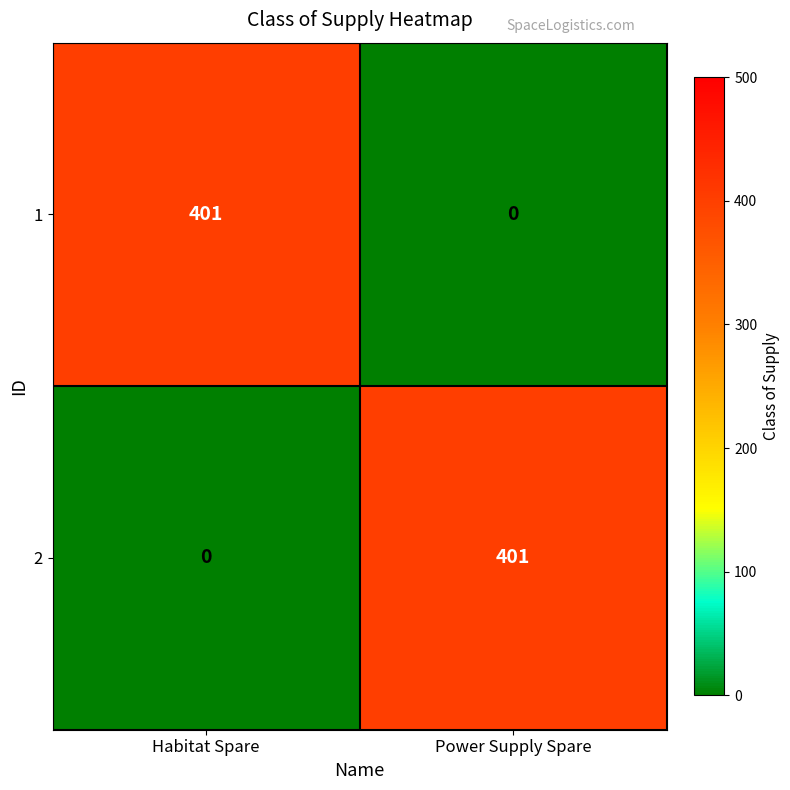

What is the difference between the 2 values at Habitat Spare and Power Supply Spare?

401